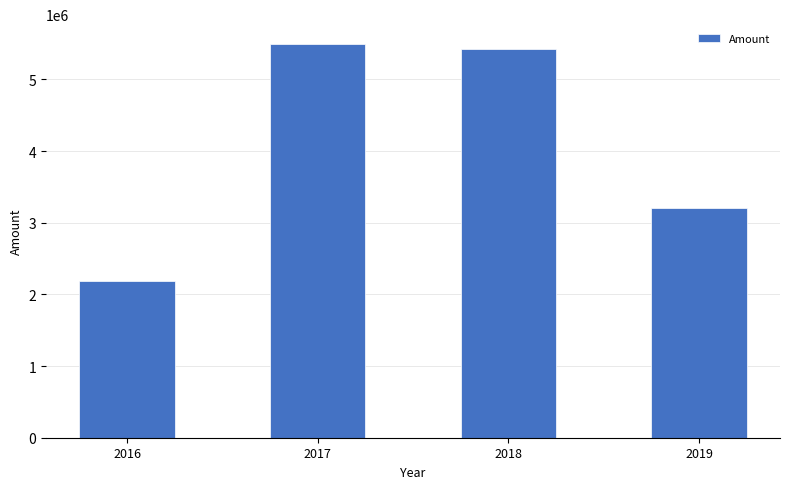

How many bars are there in total?

4